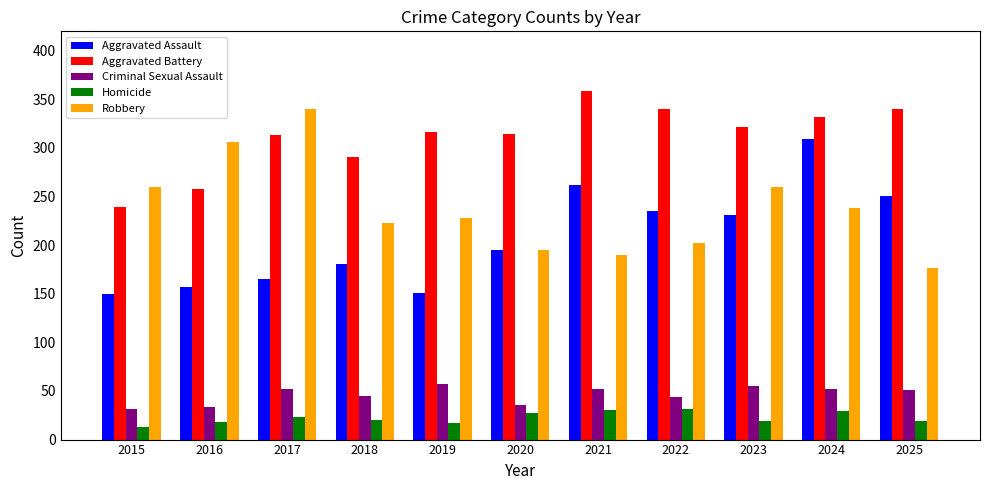

The Aggravated Assault series shows 57 at 2016. True or false?

False